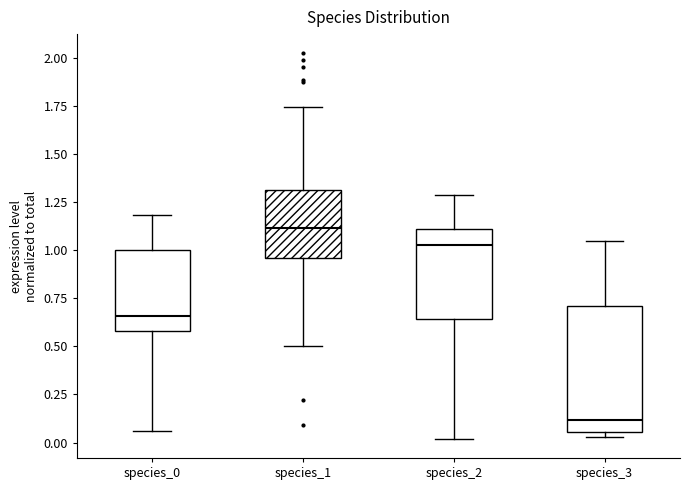

Comparing the boxes themselves (not the whiskers), which one is the tallest?

species_3